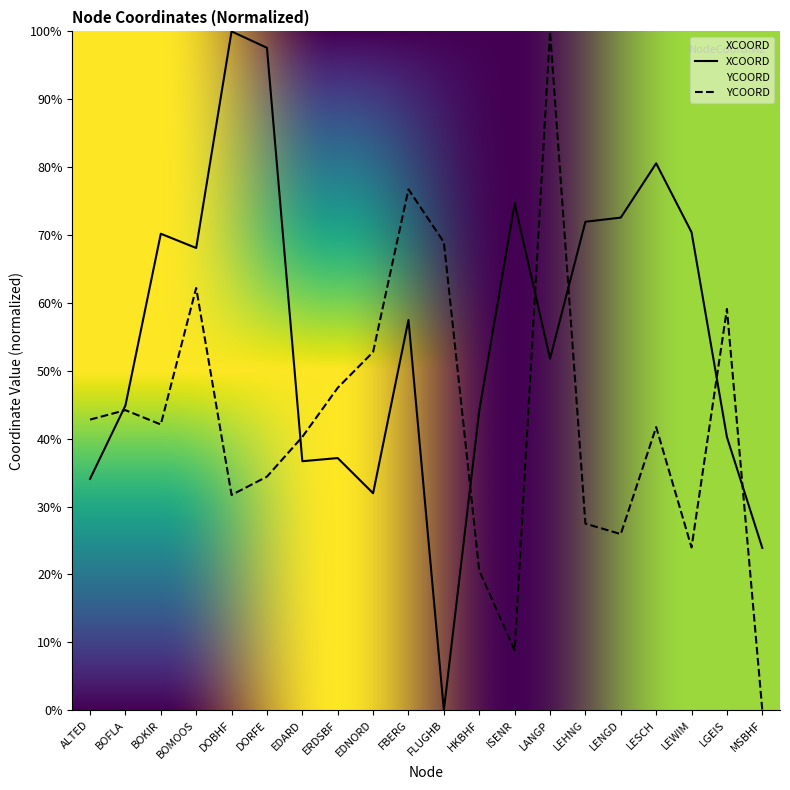

True or false: XCOORD has a value of 47.5 at LENGD.

False